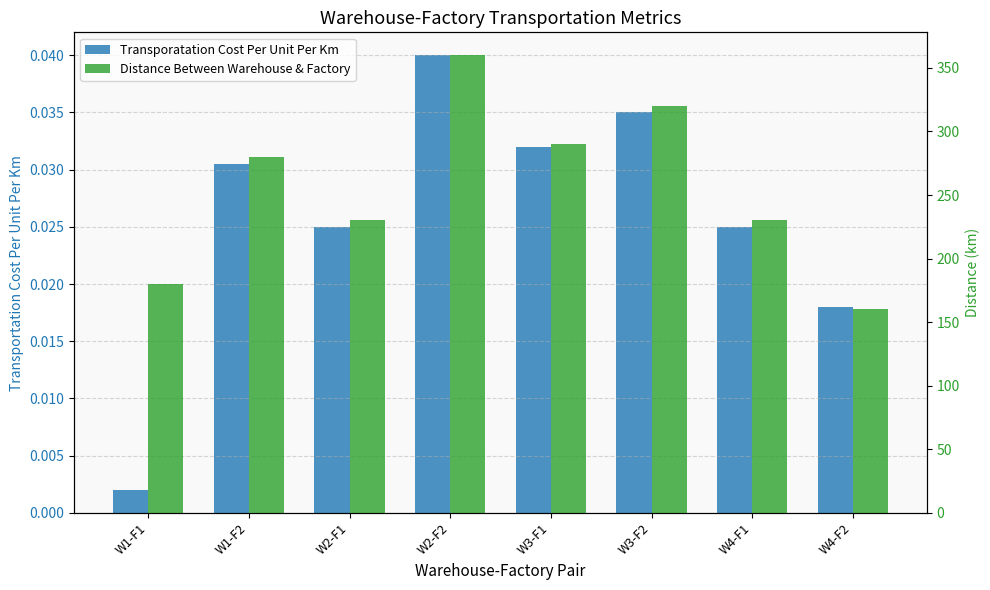

What is the average value of the Distance Between Warehouse & Factory series?

256.2